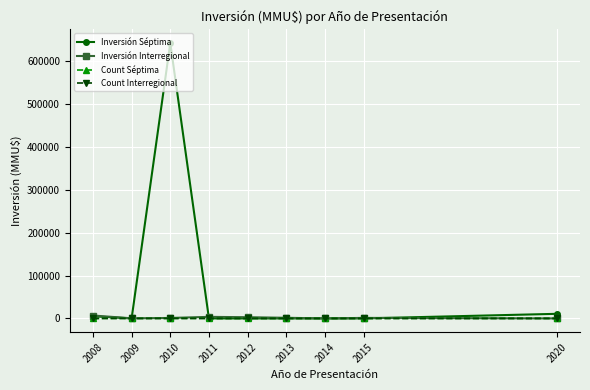

Which series has the widest spread of values?

Inversión Séptima